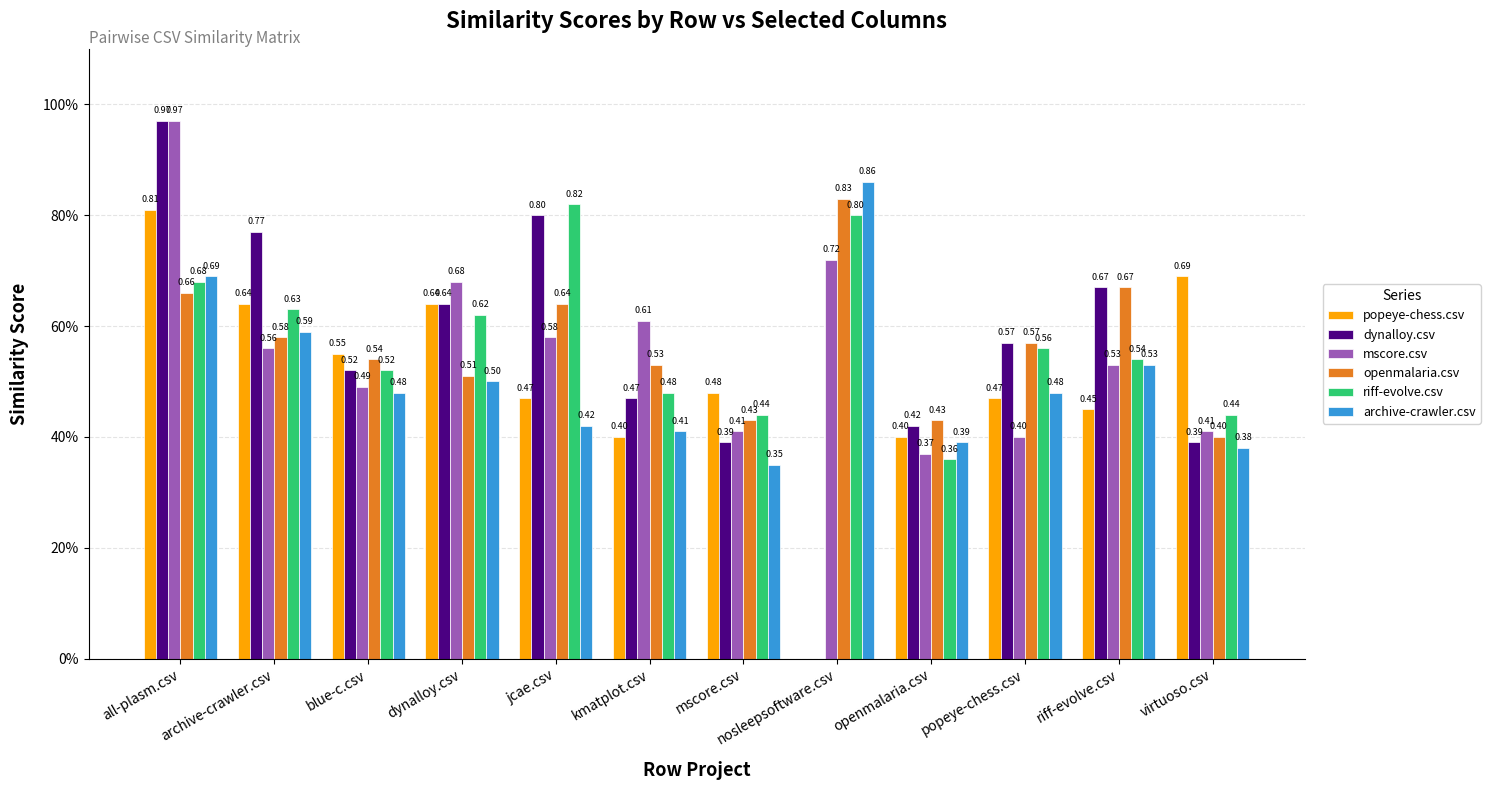

What is the difference between the highest and lowest values at all-plasm.csv?

0.3